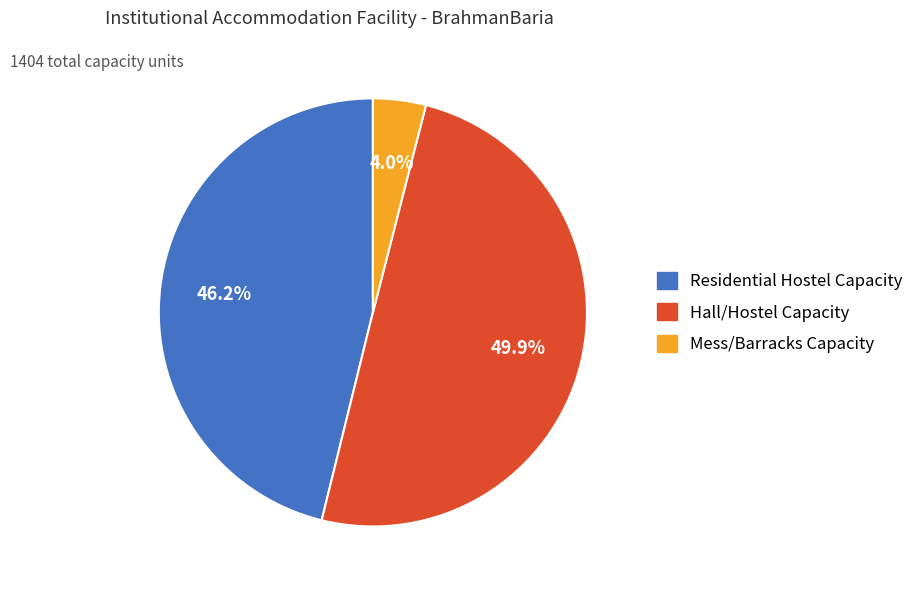

How much of the chart is everything except Residential Hostel Capacity?

53.8%